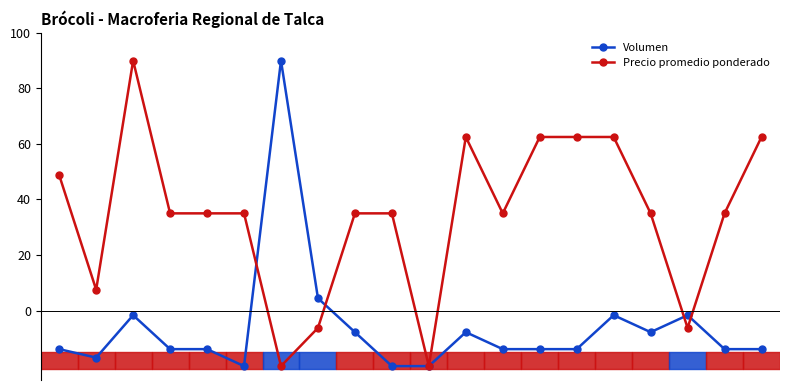

What are all the series names shown in the legend?

Volumen, Precio promedio ponderado